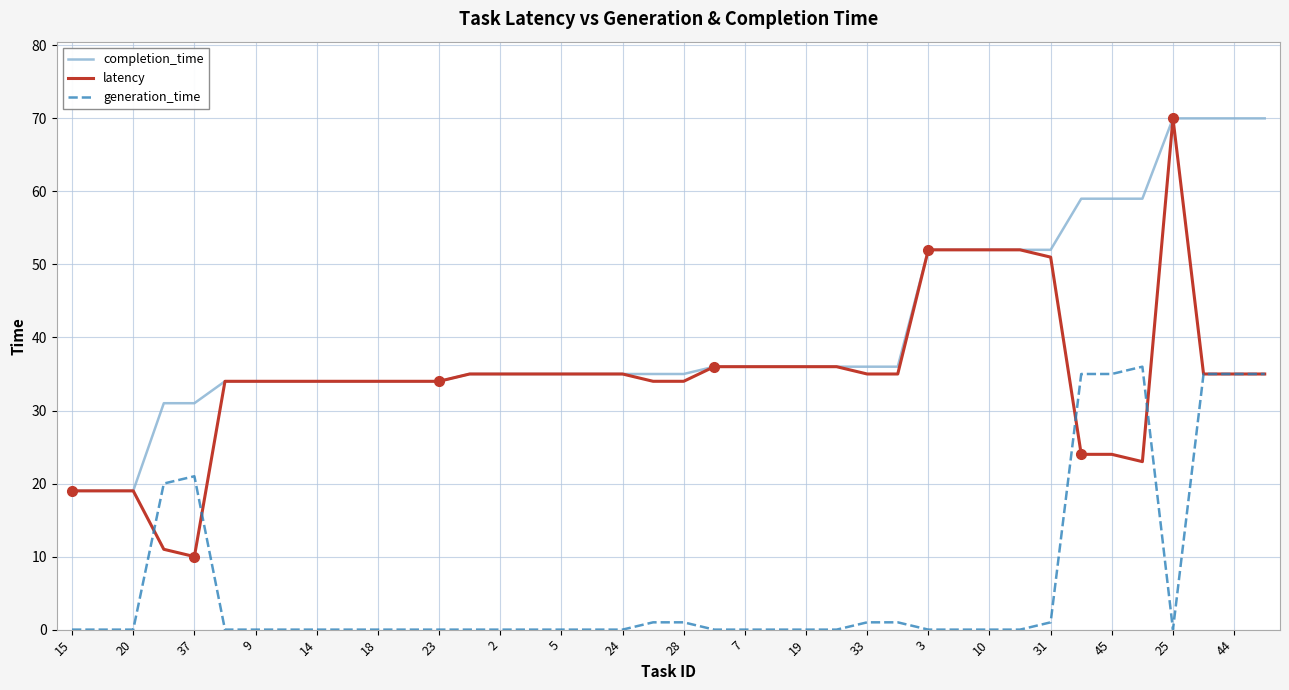

What is the lowest value of the latency series?

10